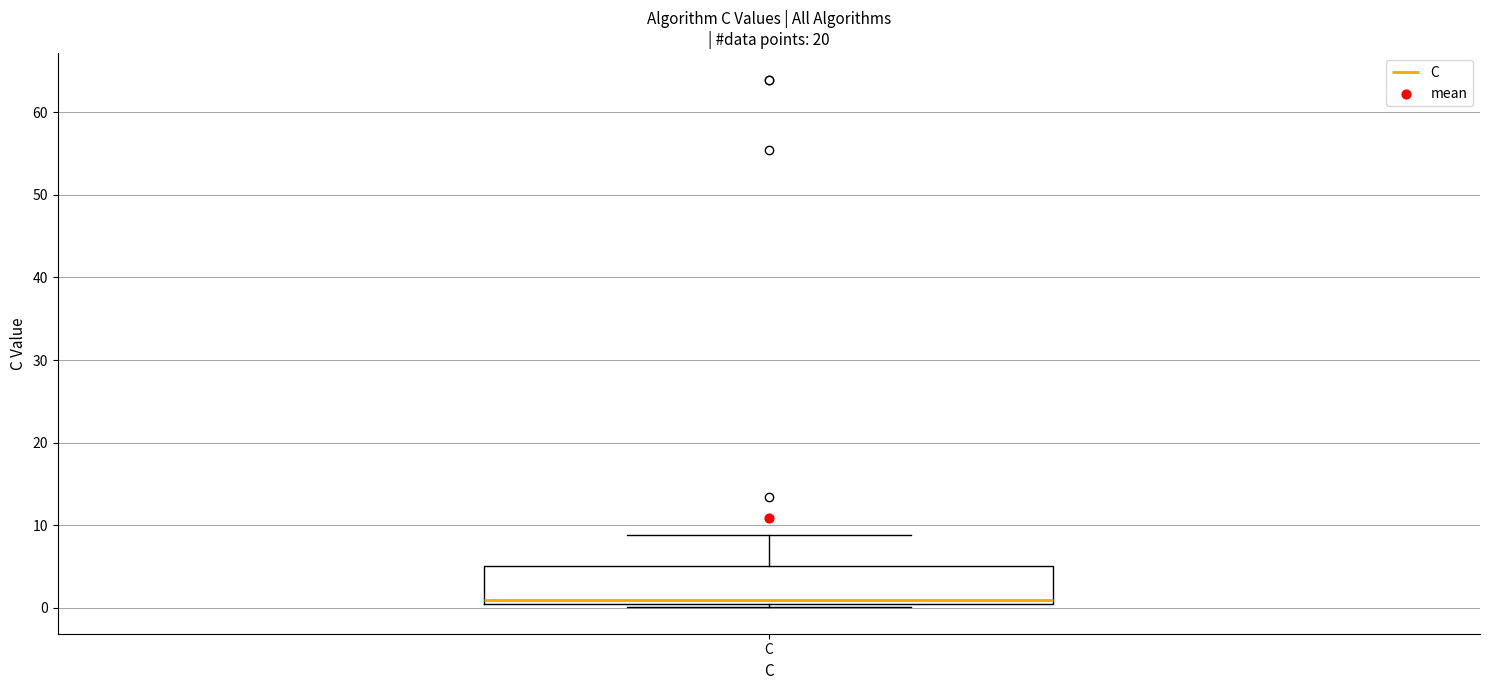

Where is the upper edge of the box for C on the y-axis? The values are not printed on the chart, so give them approximately, as read against the axis.

5